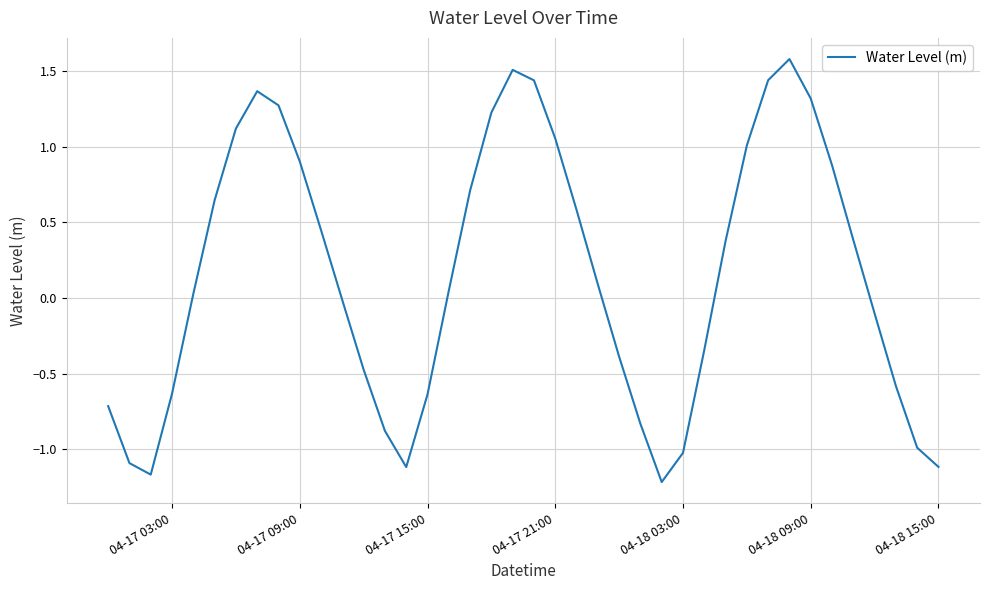

How many values are above zero?

22